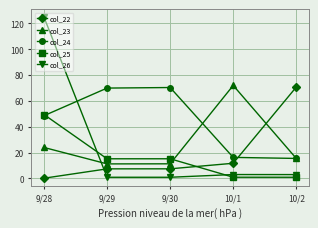

How many intersections are there between col_26 and col_23?

1